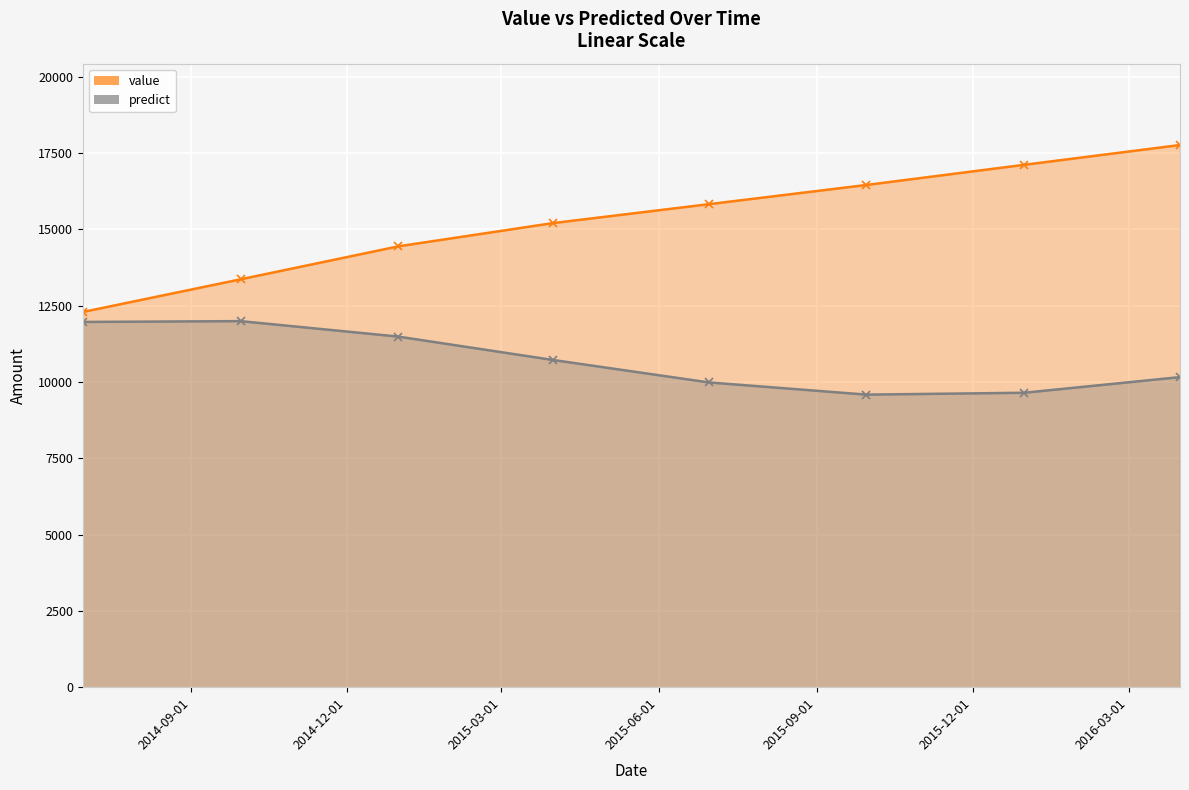

Rank the series by their maximum value, from highest to lowest.

value, predict